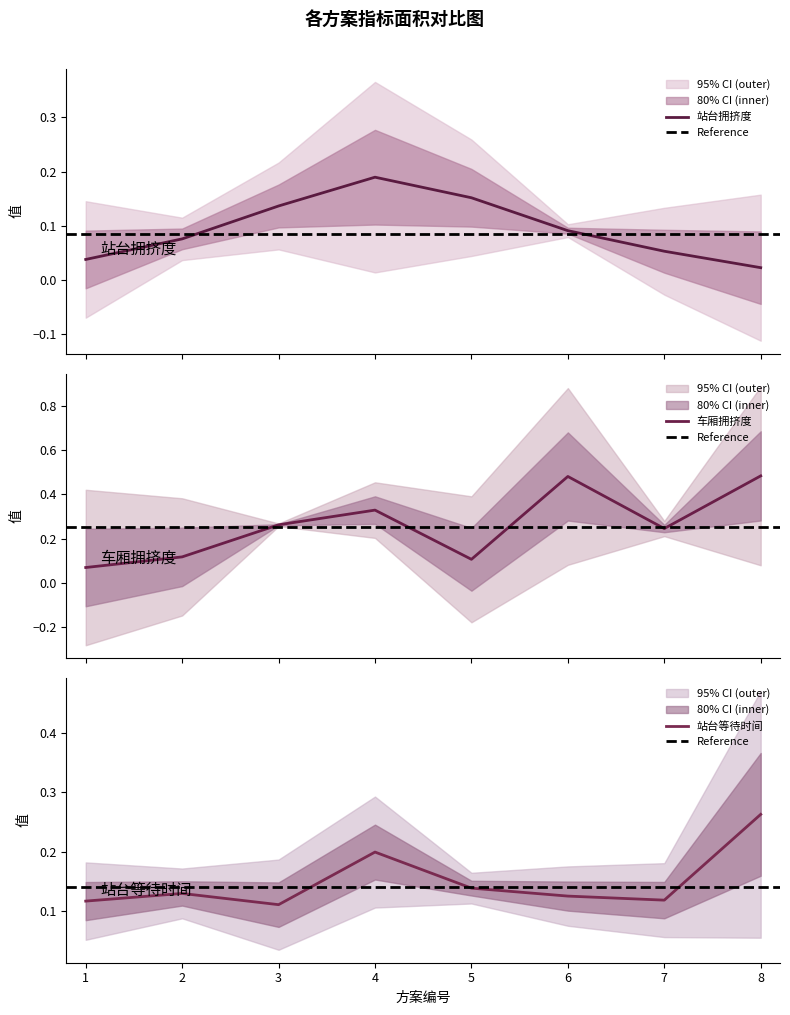

Which series has the largest range (max minus min)?

车厢拥挤度